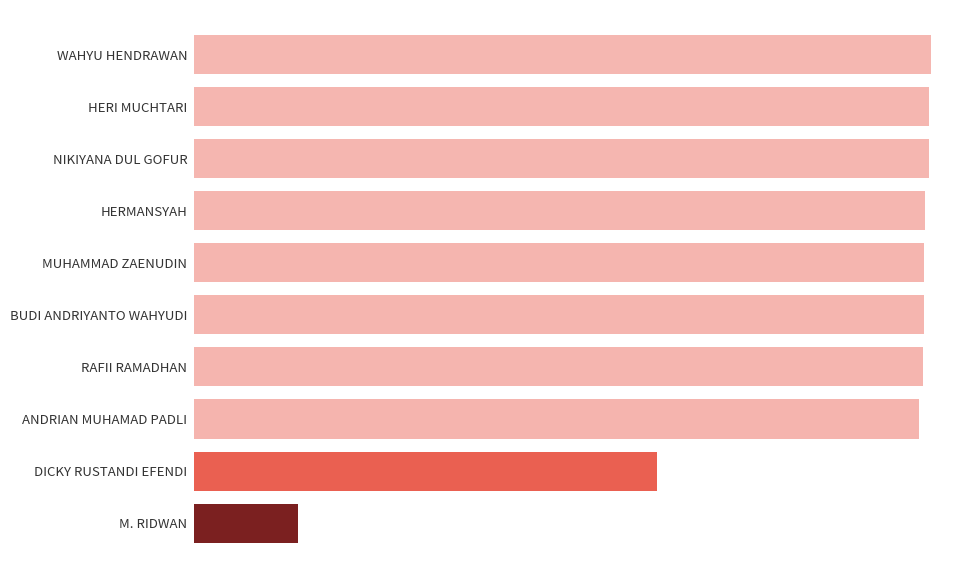

List the labels in order of value, smallest first.

M. RIDWAN, DICKY RUSTANDI EFENDI, ANDRIAN MUHAMAD PADLI, RAFII RAMADHAN, MUHAMMAD ZAENUDIN, BUDI ANDRIYANTO WAHYUDI, HERMANSYAH, NIKIYANA DUL GOFUR, HERI MUCHTARI, WAHYU HENDRAWAN